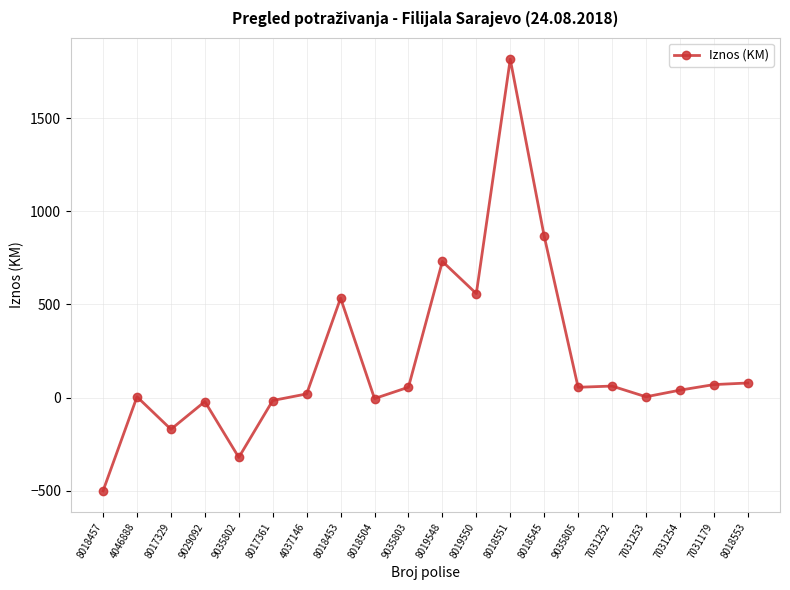

Which has a higher value, 8019548 or 8018453?

8019548